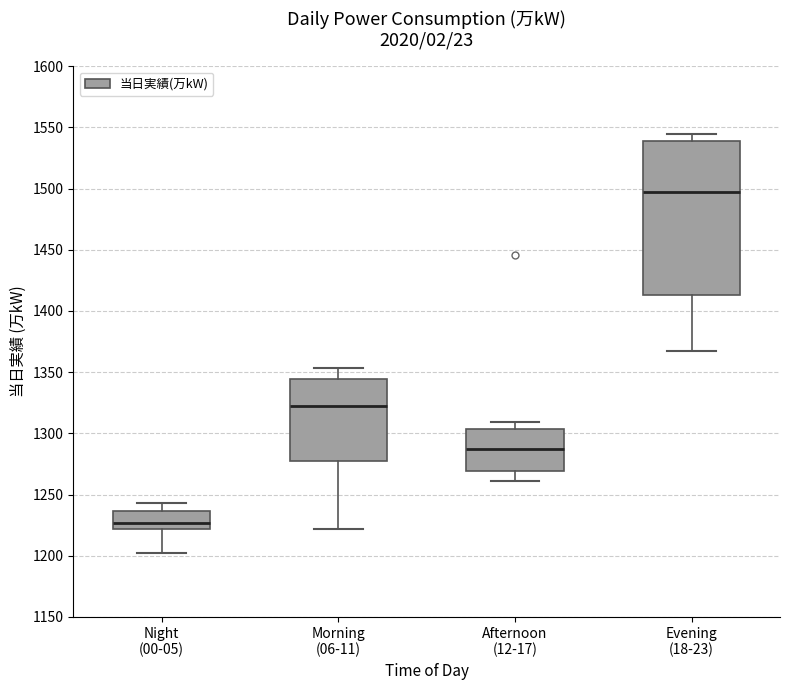

Reading left to right, transcribe this box plot: for each box, give where its median line is, the range the box spans, and where its two whiskers end, as read against the y-axis. The values are not printed on the chart, so give them approximately, as read against the axis.

Night (00-05): median 1225, box 1220 to 1235, whiskers 1200 to 1245
Morning (06-11): median 1325, box 1280 to 1345, whiskers 1220 to 1355
Afternoon (12-17): median 1285, box 1270 to 1305, whiskers 1260 to 1310
Evening (18-23): median 1500, box 1415 to 1540, whiskers 1365 to 1545